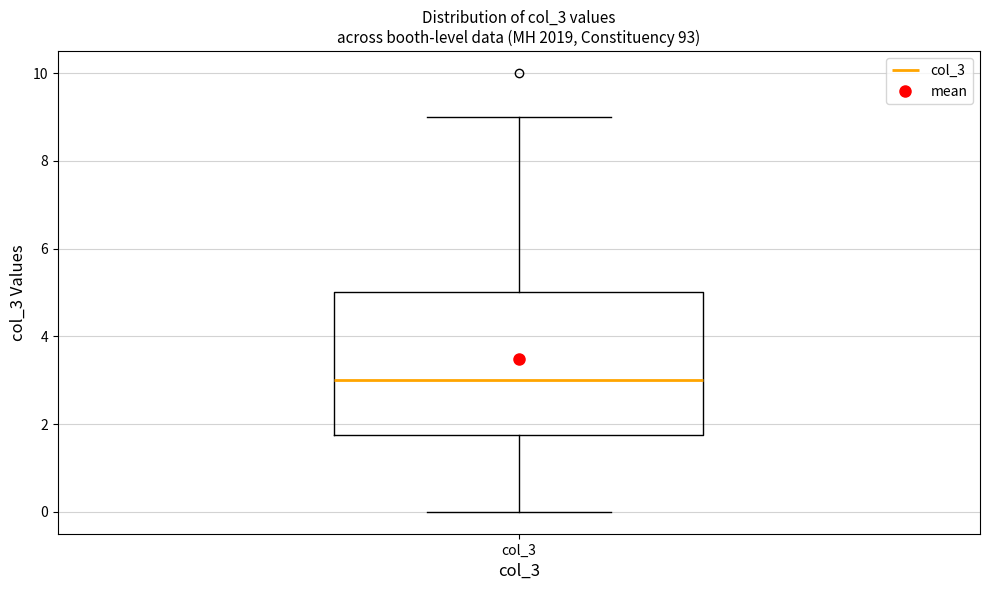

Where does the upper whisker of the box for col_3 end on the y-axis? The values are not printed on the chart, so give them approximately, as read against the axis.

9.0